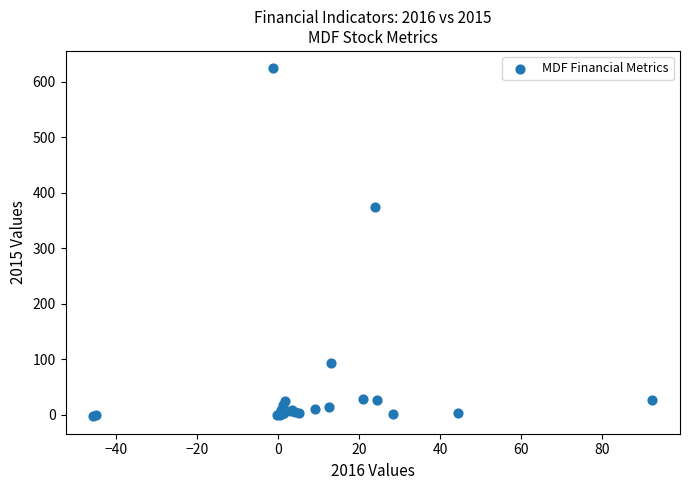

What Y value in the scatter plot is closest to 310?

375.1